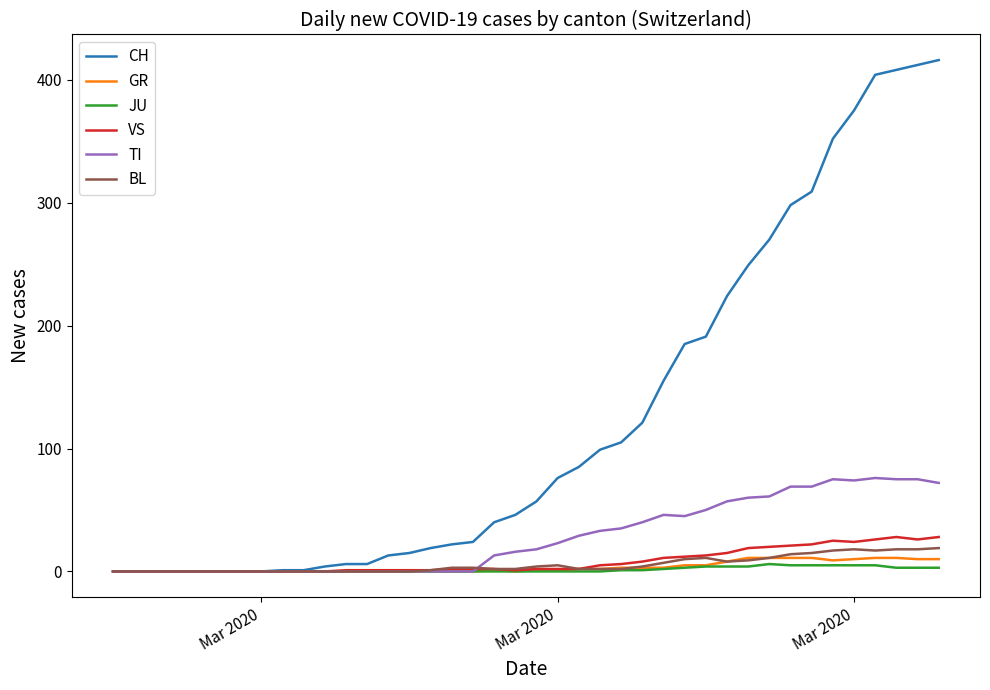

What is the maximum value shown in the chart?

416